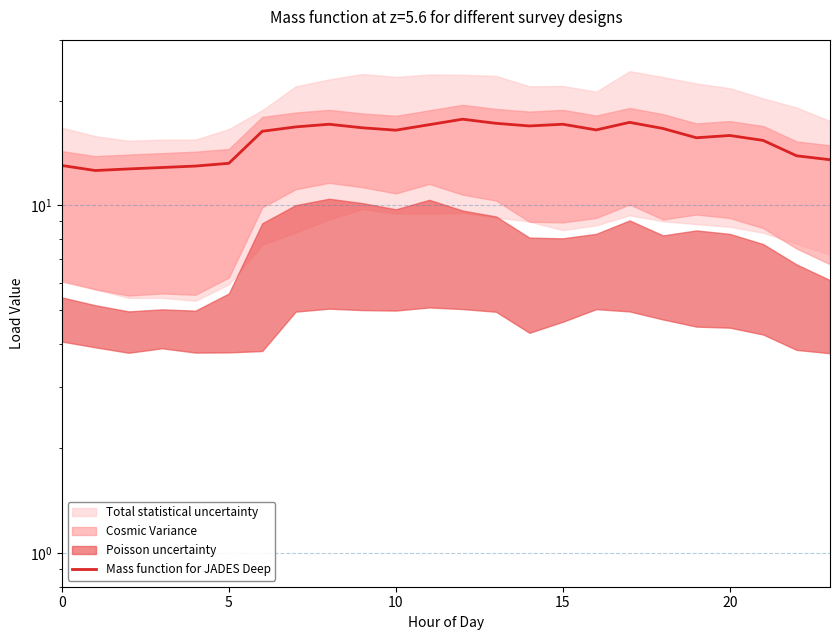

Reading right to left, list all the values displayed in this chart.

13.5	13.9	15.4	15.9	15.7	16.7	17.3	16.5	17.1	16.9	17.2	17.7	17.1	16.5	16.7	17.1	16.8	16.4	13.2	13.0	12.9	12.7	12.6	13.0